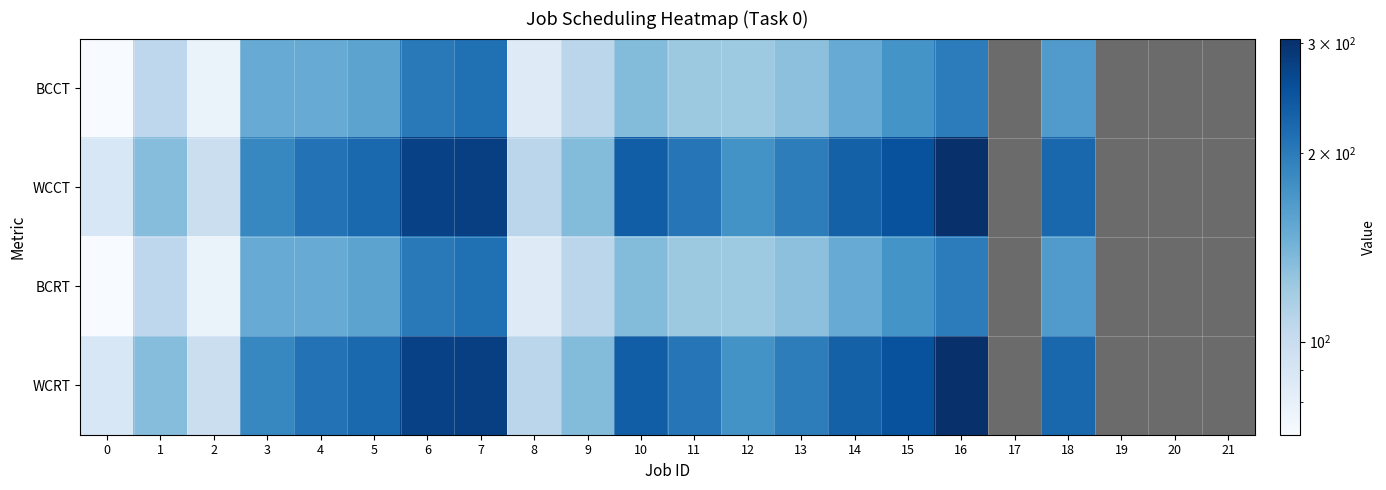

What is the difference between the highest and lowest values at 11?

84.0